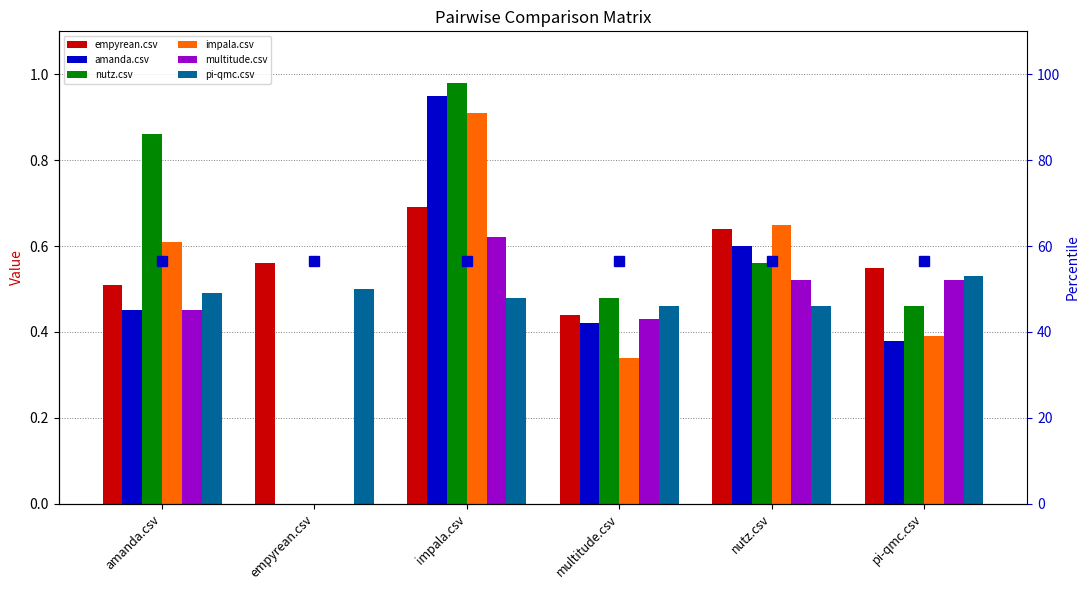

At which category is the sum across all series the highest?

impala.csv